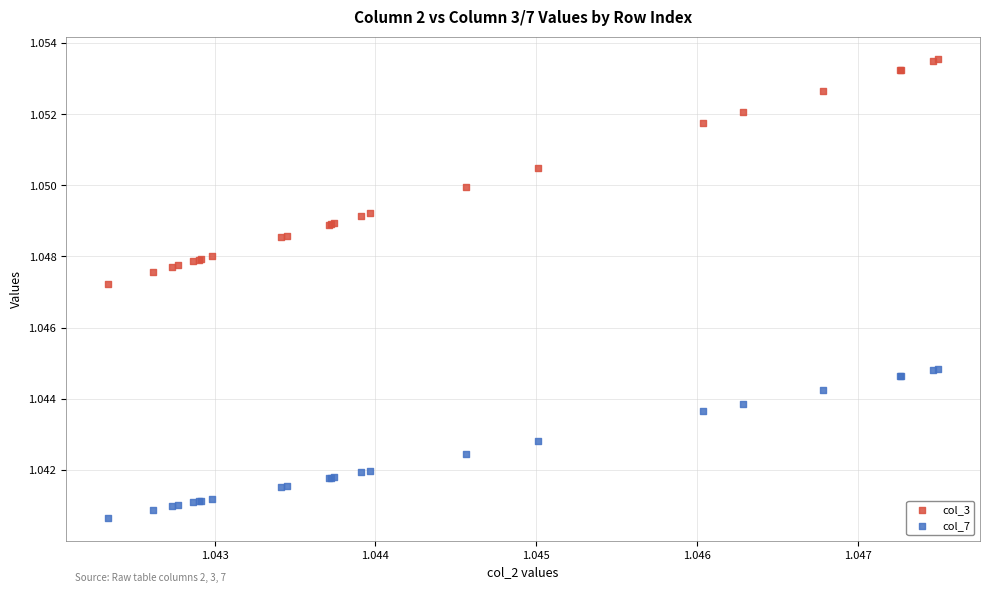

Which series contains the highest Y value?

col_3